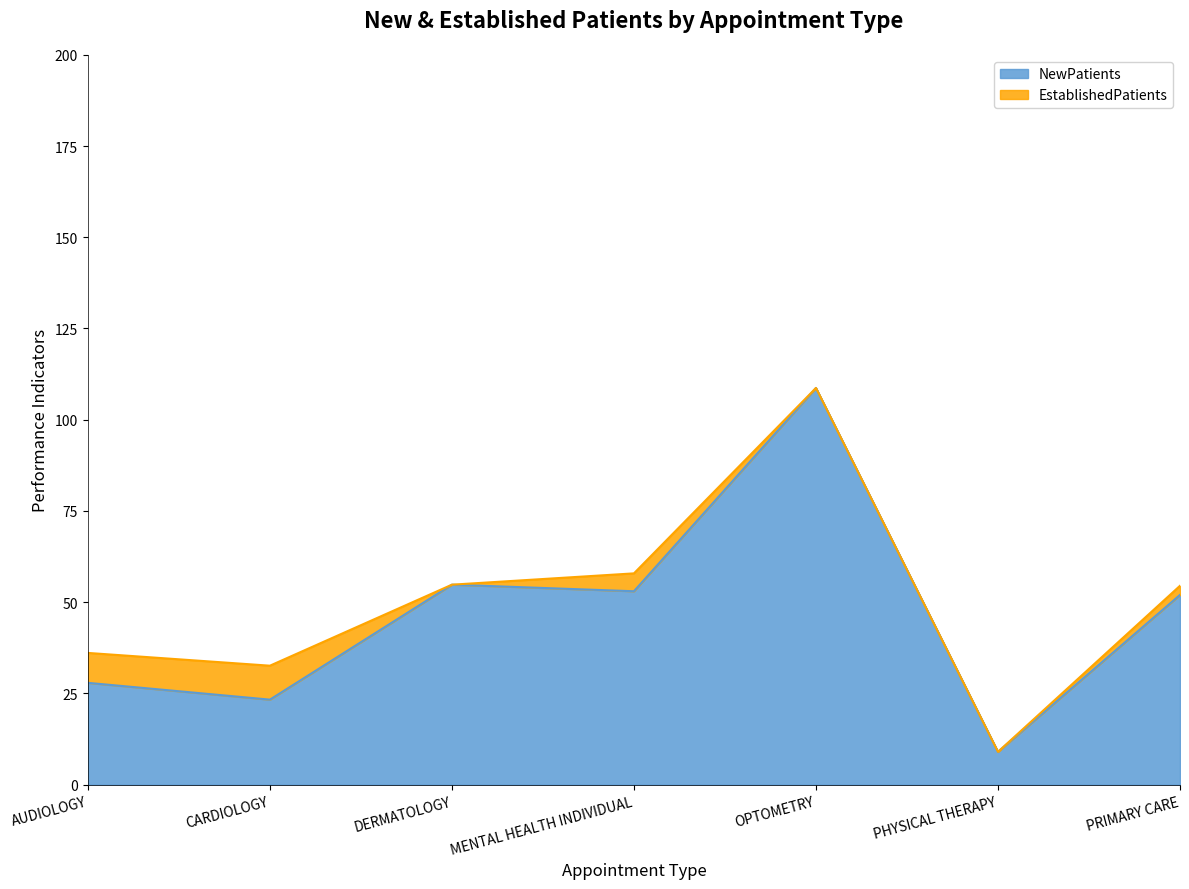

Which has a higher value, PRIMARY CARE or AUDIOLOGY?

PRIMARY CARE